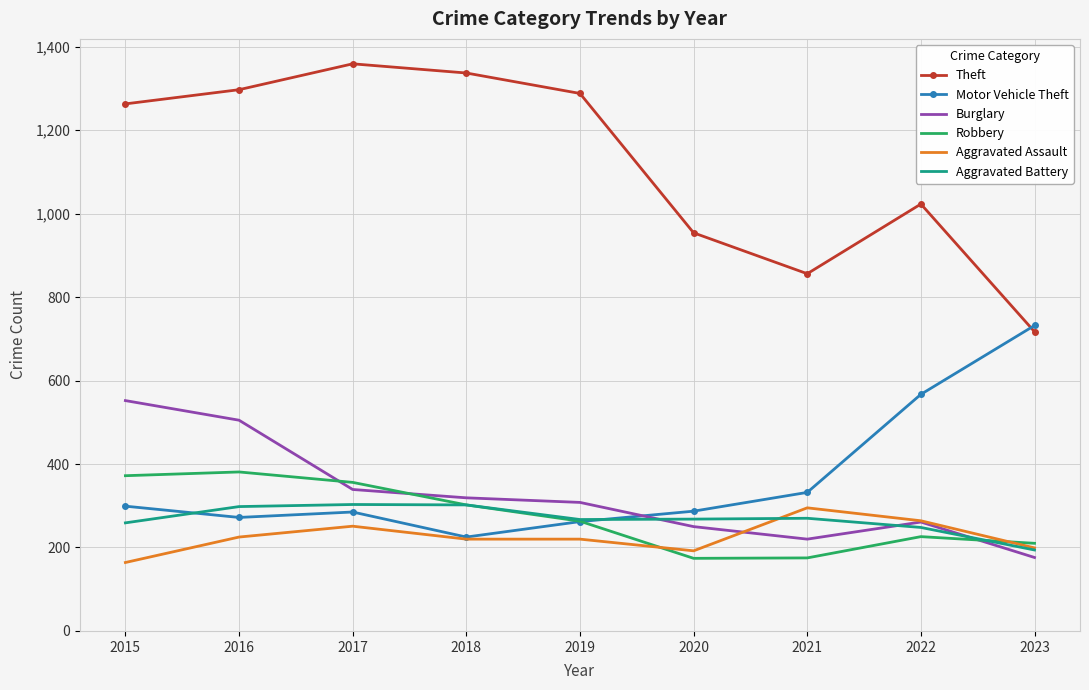

The Theft series shows 435 at 2023. True or false?

False